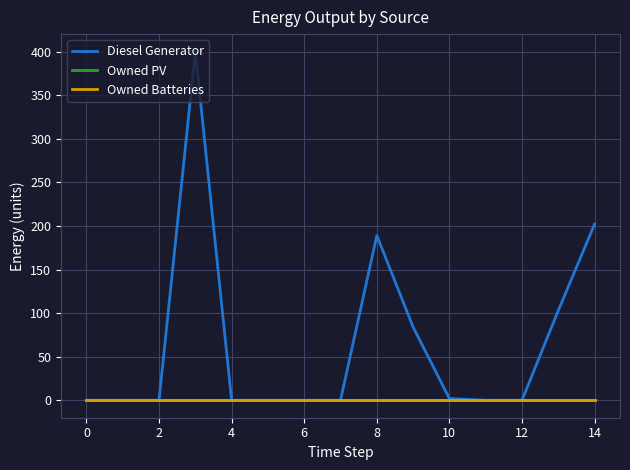

Does the chart display data point markers on the line(s)?

No